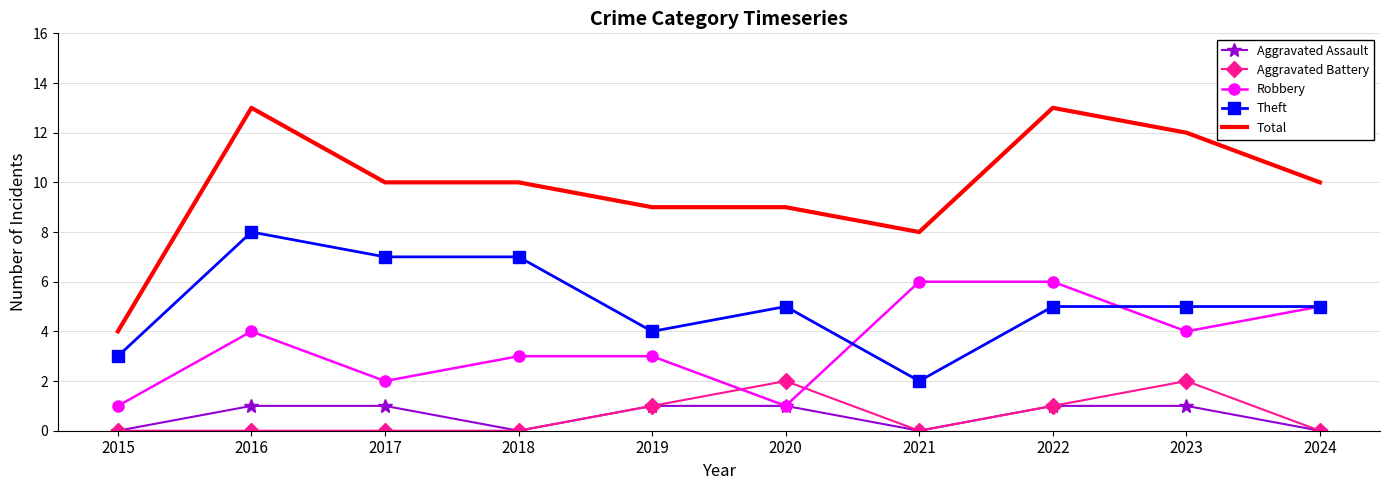

True or false: Aggravated Battery has more than 1 interior local peaks.

True